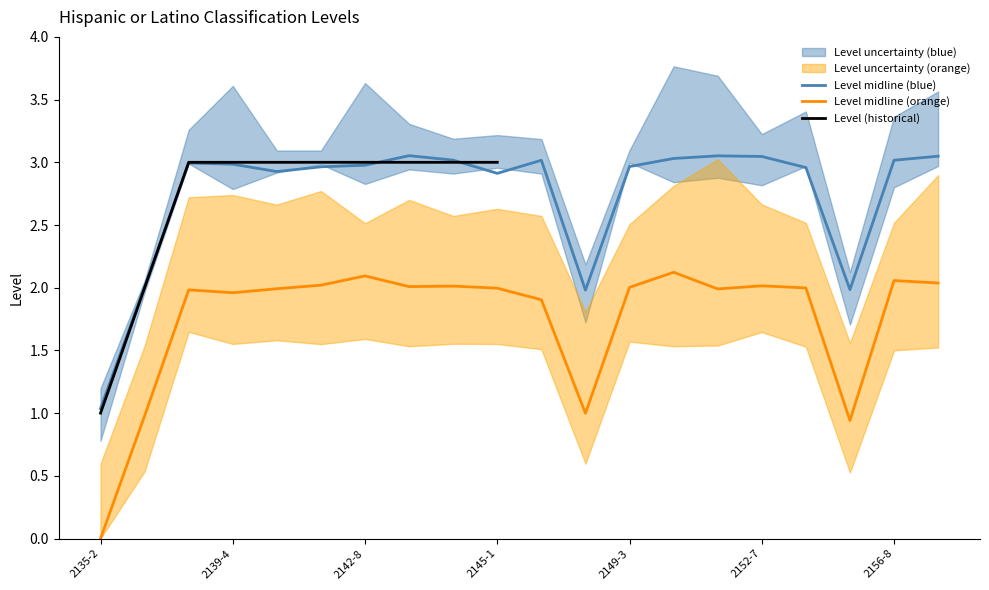

How many values in the Level series exceed 2?

17